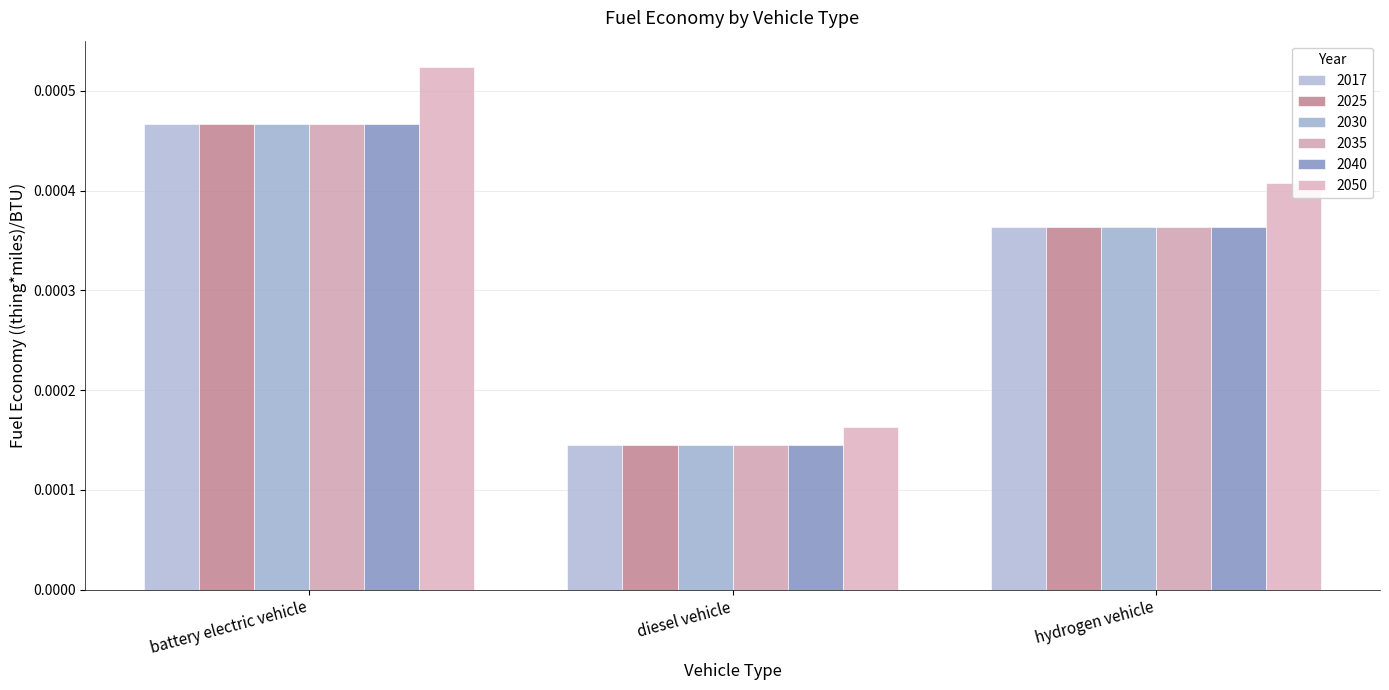

Is it true that 2035 equals 0.0 at diesel vehicle?

False